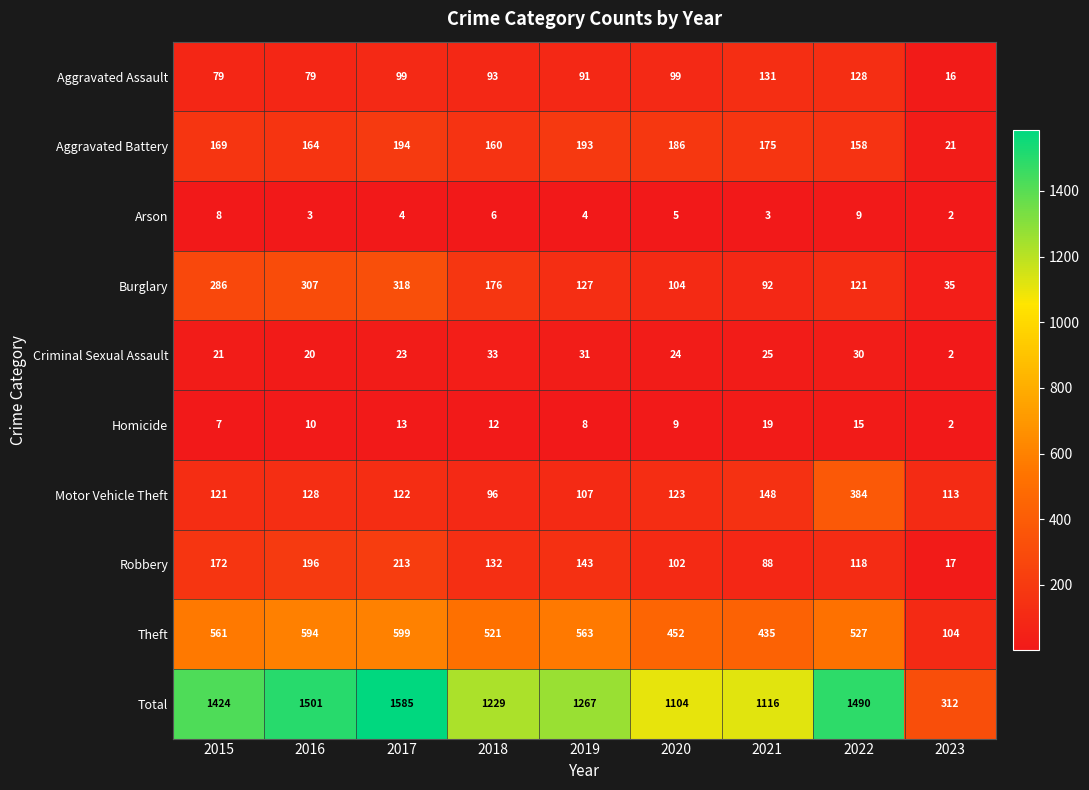

What is the total value across all series at 2021?

2232